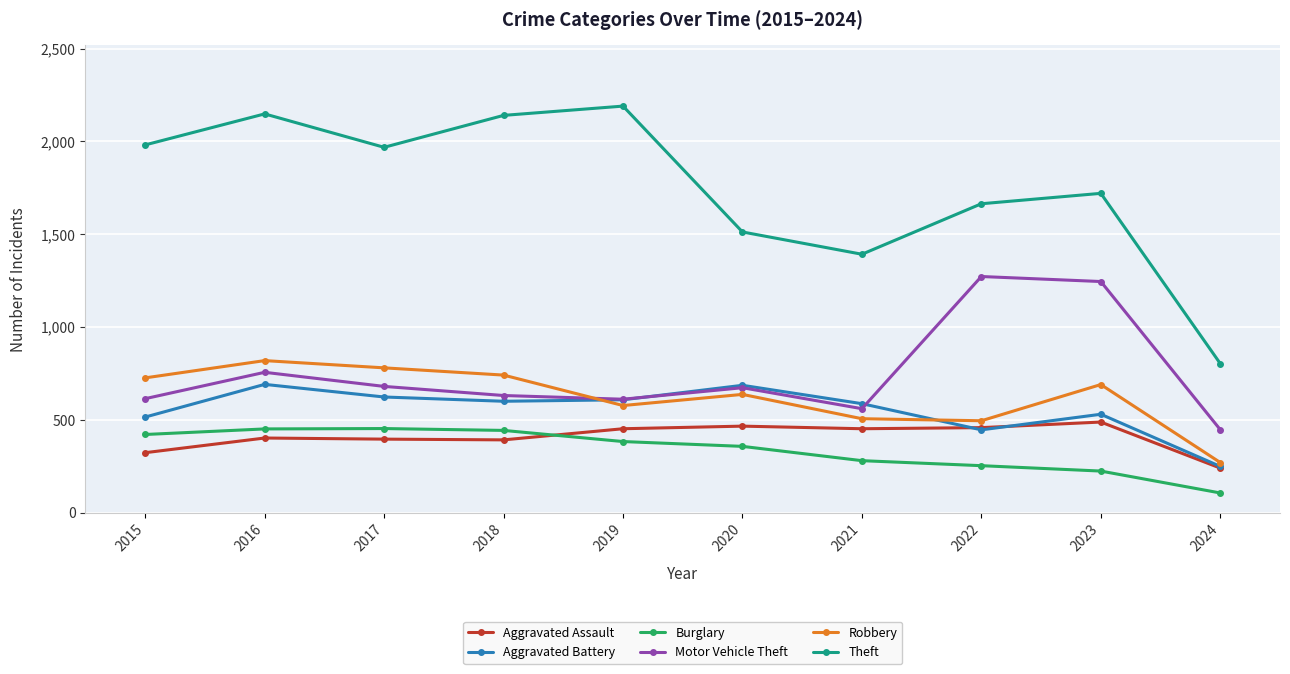

True or false: Motor Vehicle Theft has more than 0 interior local peaks.

True